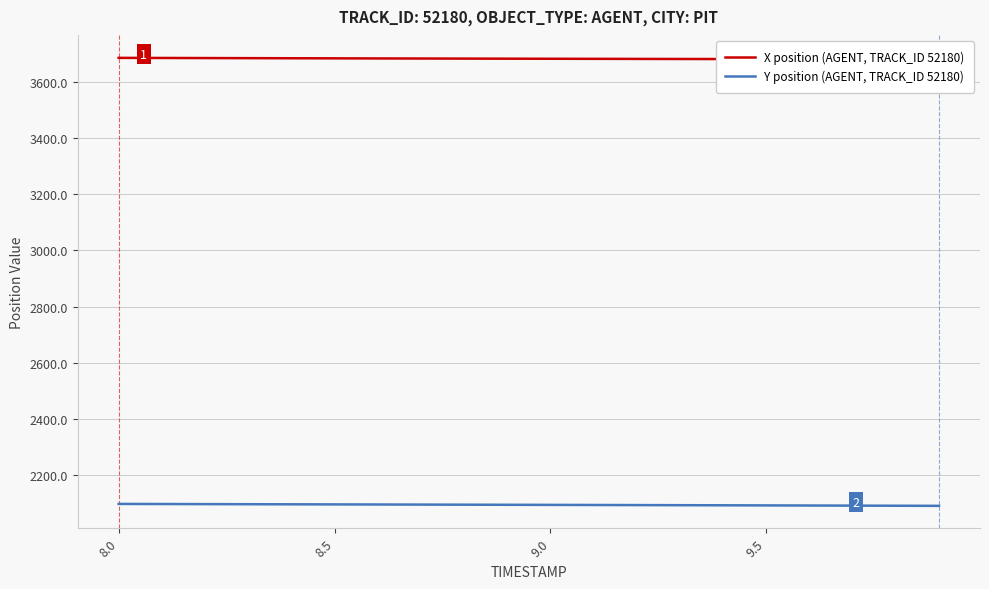

Reading left to right, what are all the values shown in this chart?

X position (AGENT, TRACK_ID 52180): 3686.9	3686.5	3686.2	3685.8	3685.5	3685.2	3684.9	3684.6	3684.3	3684.0	3683.7	3683.4	3683.2	3682.9	3682.7	3682.5	3682.3	3682.1	3681.9	3681.8
Y position (AGENT, TRACK_ID 52180): 2095.8	2095.4	2095.1	2094.8	2094.4	2094.1	2093.8	2093.4	2093.1	2092.7	2092.4	2092.0	2091.6	2091.3	2090.9	2090.5	2090.1	2089.7	2089.3	2088.9